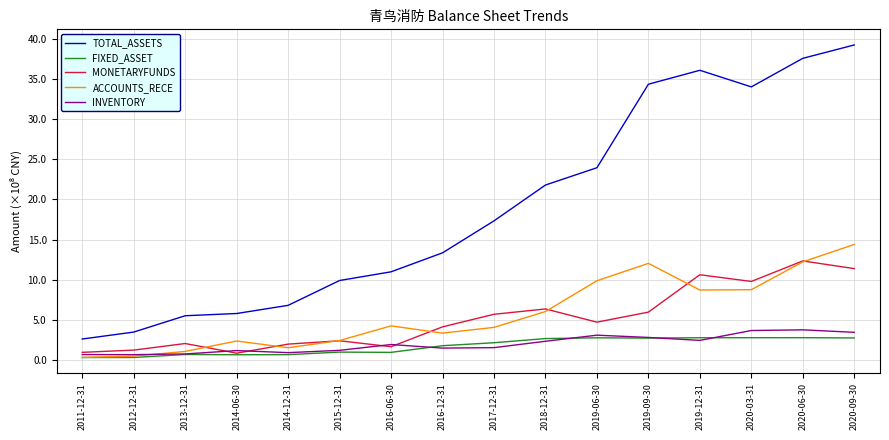

What is the value of the TOTAL_ASSETS point at the 5th from the left?

679946173.1